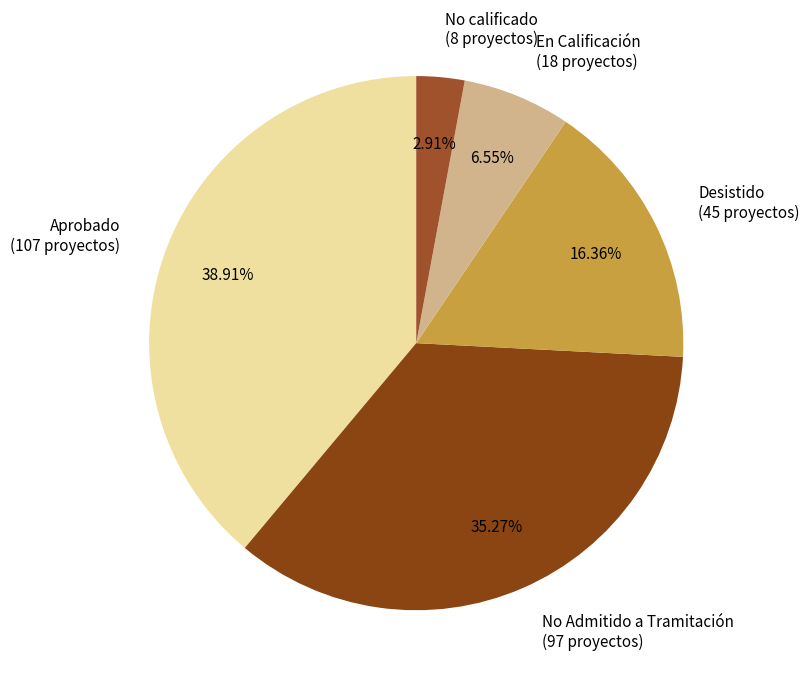

Which has a higher value, En Calificación or Aprobado?

Aprobado